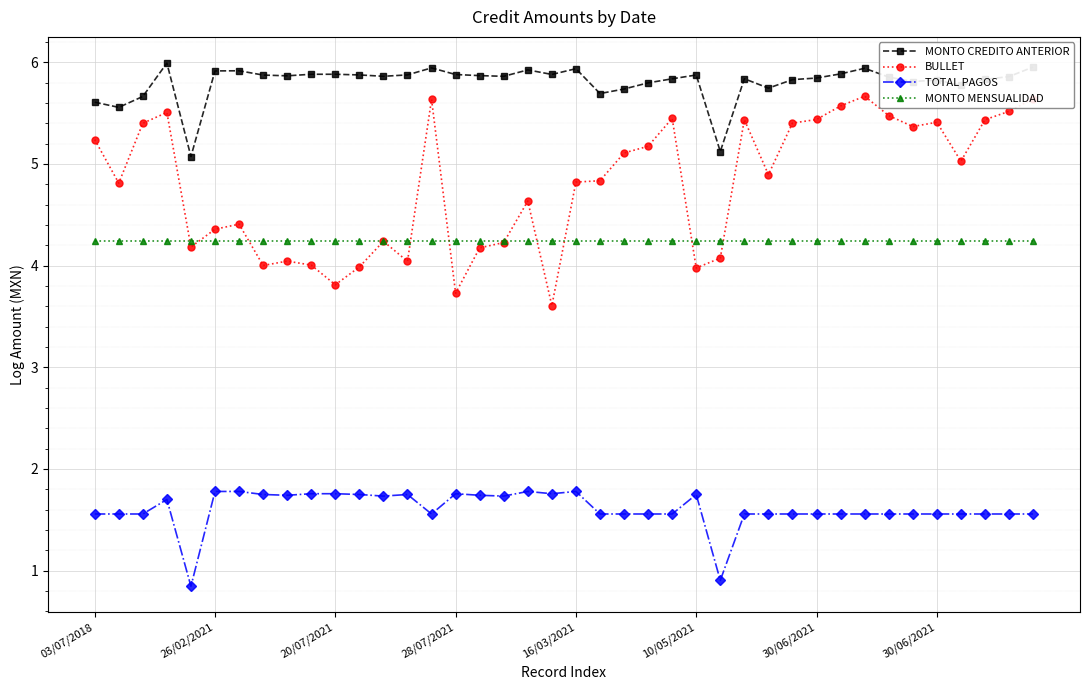

How many series are shown in this chart?

4